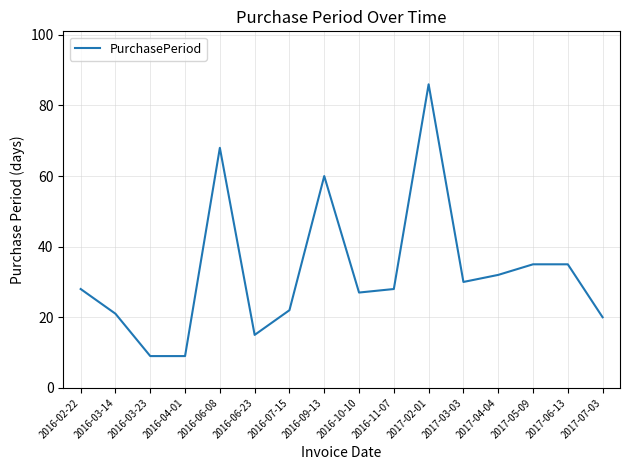

Does the chart have visible grid lines?

Yes